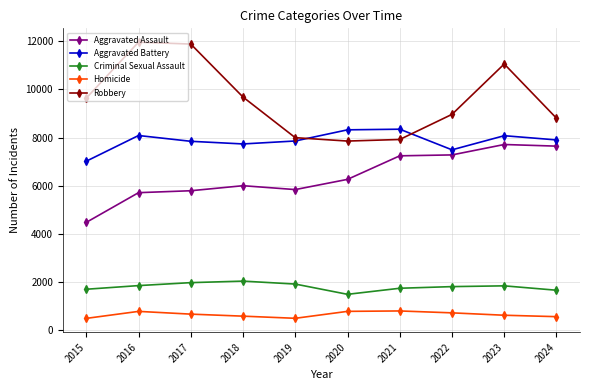

True or false: Aggravated Assault has more than 1 interior local peaks.

True